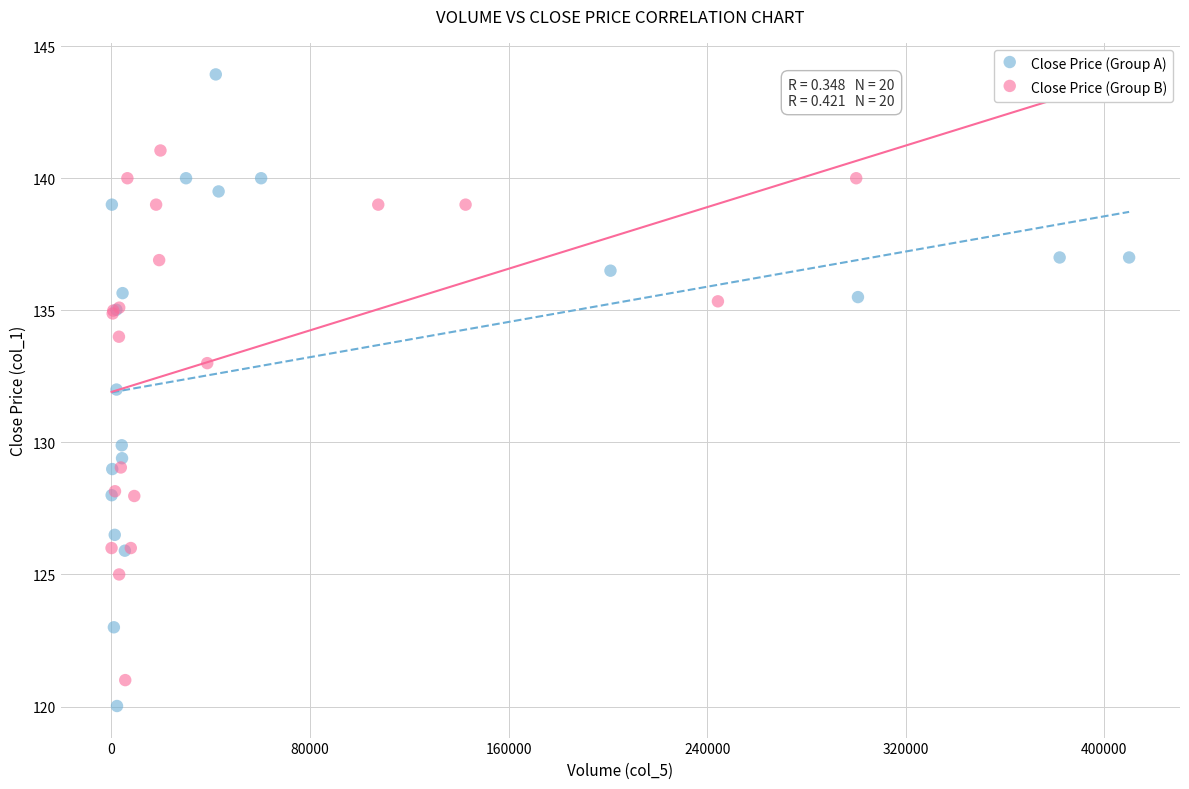

Which series has the largest Y range (max minus min)?

Close Price (Group A)